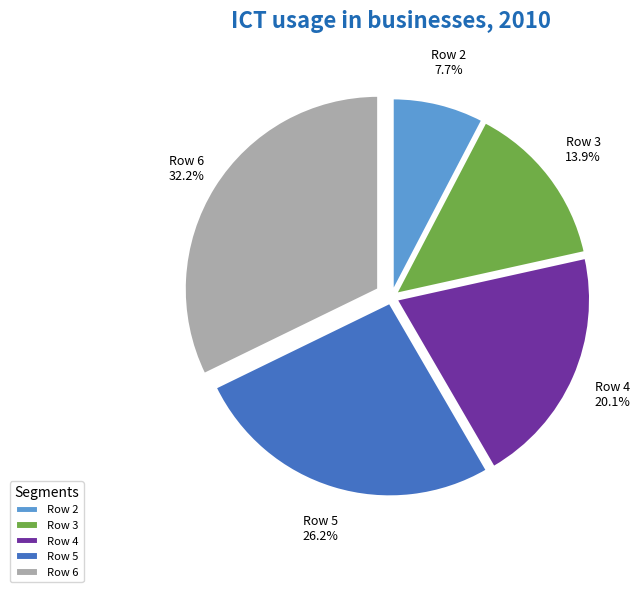

Approximately how many times larger is the value at Row 5 compared to Row 6?

0.8